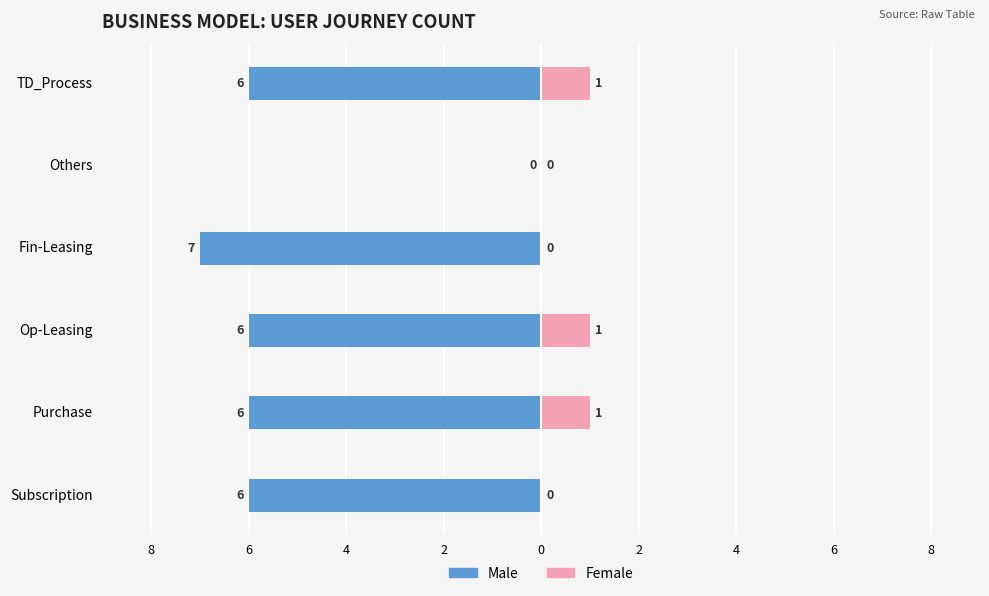

The Female series shows -1 at Subscription. True or false?

False